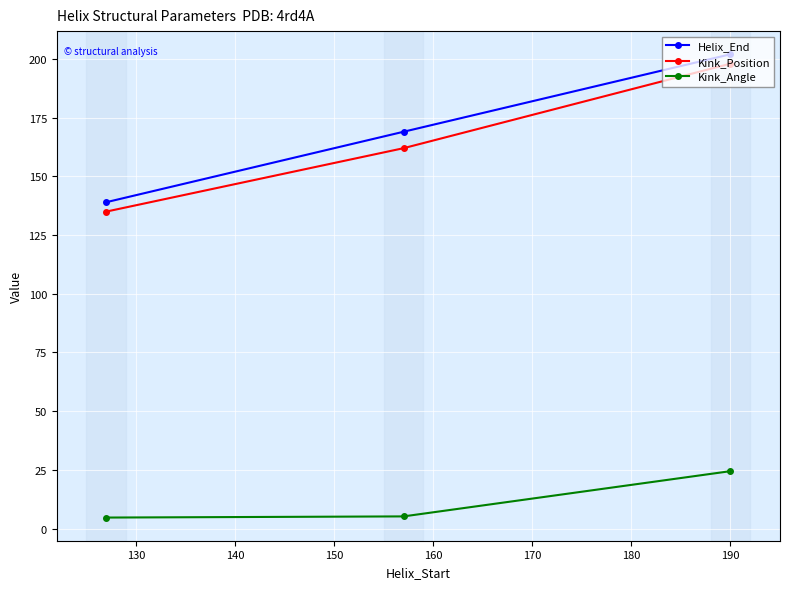

What is the maximum value shown in the chart?

202.0